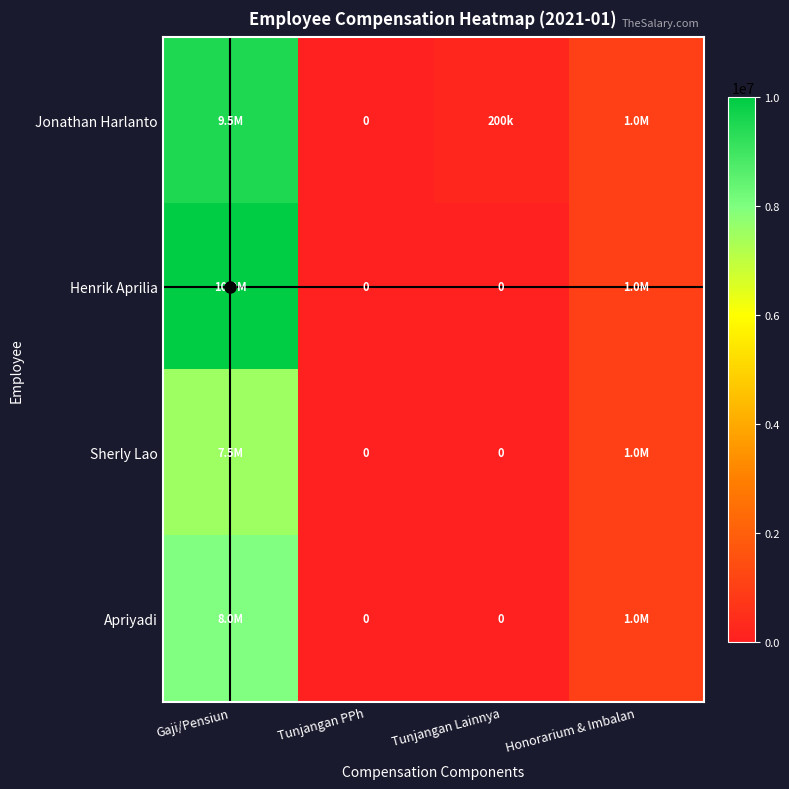

What is the sum of all Sherly Lao values?

8500000